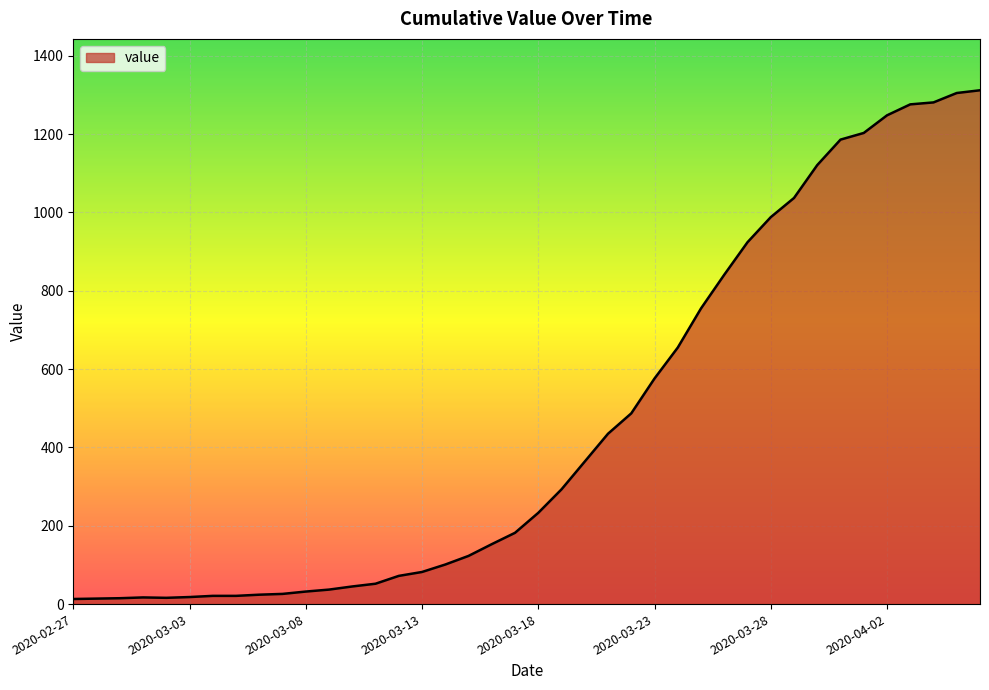

What is the difference between the maximum and minimum values?

1299